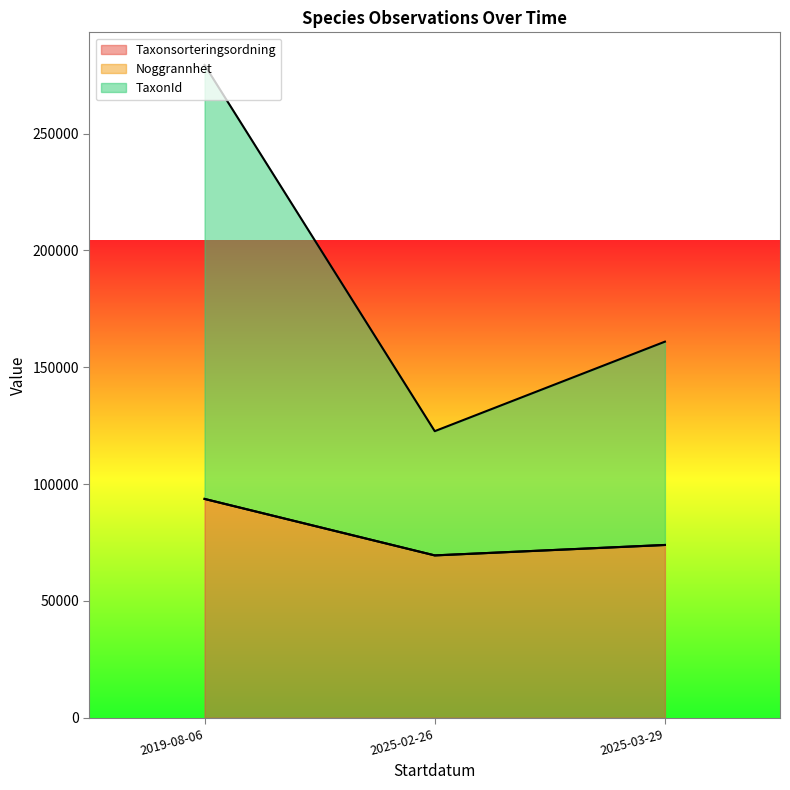

Does the chart have visible grid lines?

No